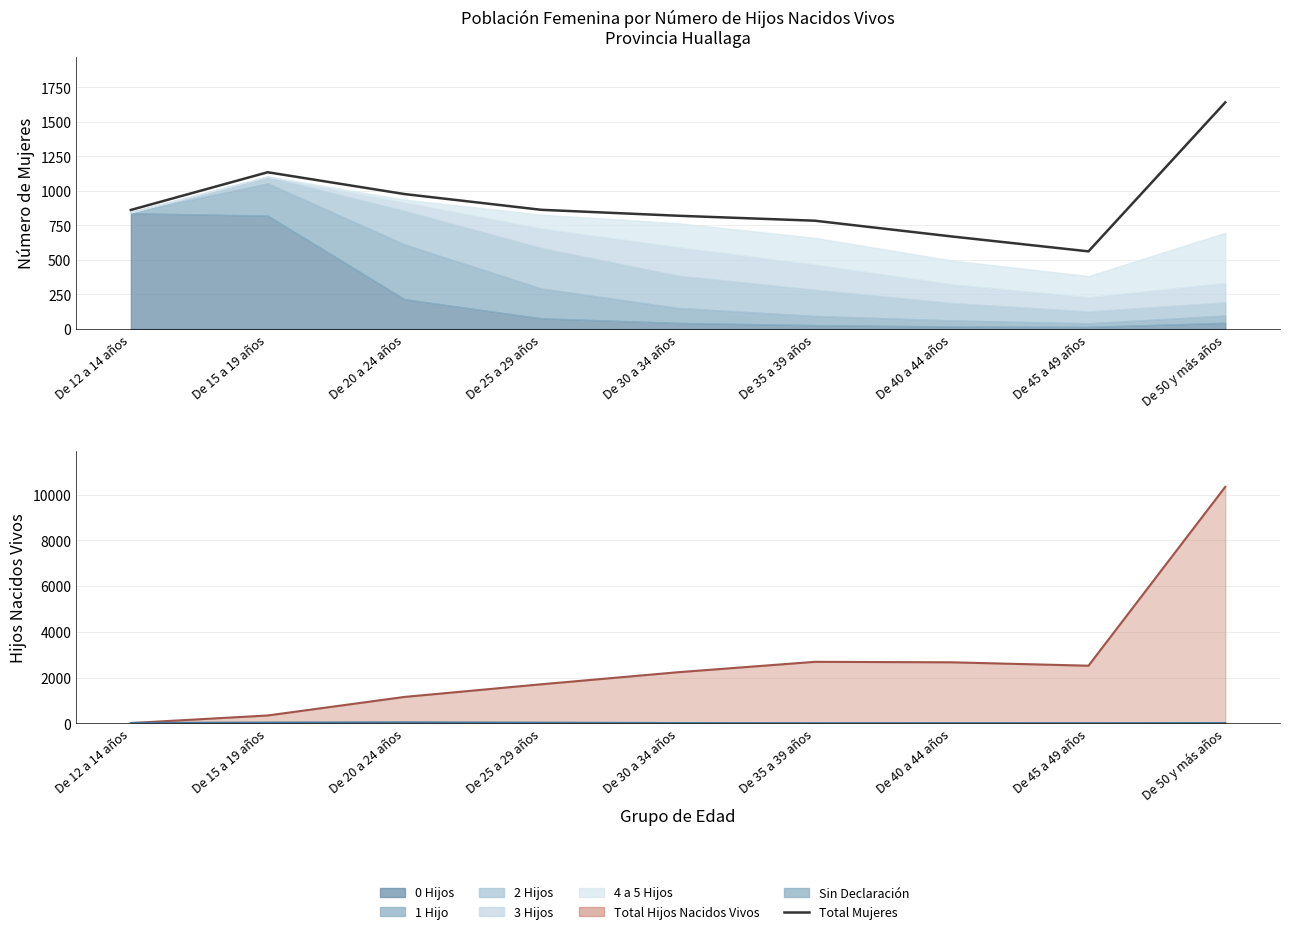

Reading right to left, what are all the values shown in this chart?

1641	562	670	784	820	863	977	1135	862